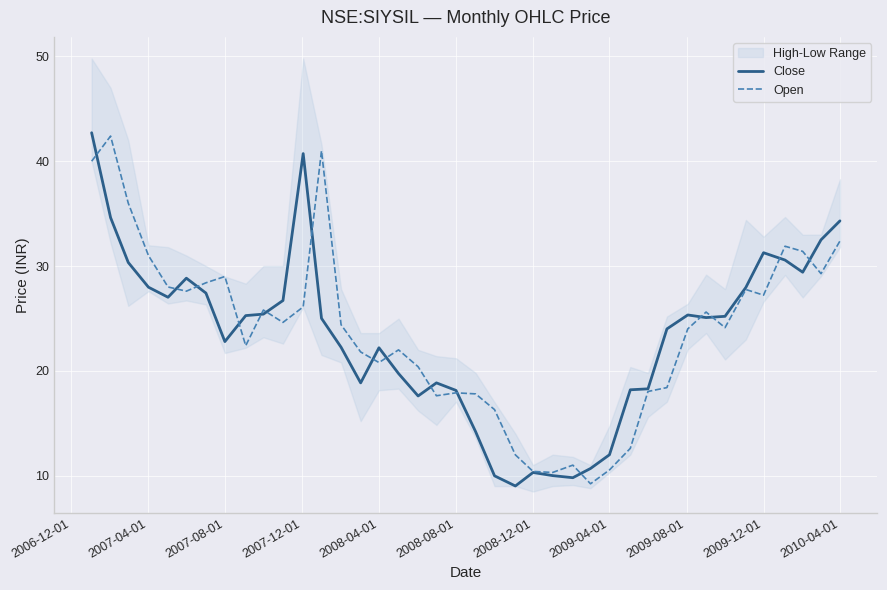

How many values in the Close series are below 25?

19